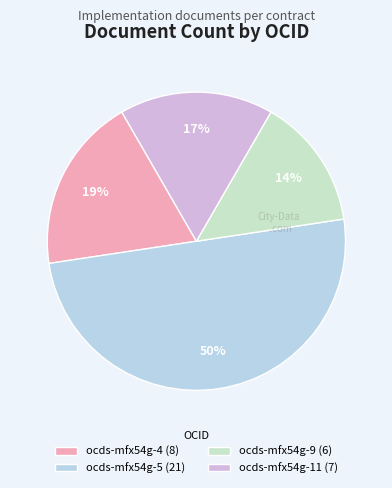

Rank the categories by value from highest to lowest.

ocds-mfx54g-5 (21), ocds-mfx54g-4 (8), ocds-mfx54g-11 (7), ocds-mfx54g-9 (6)